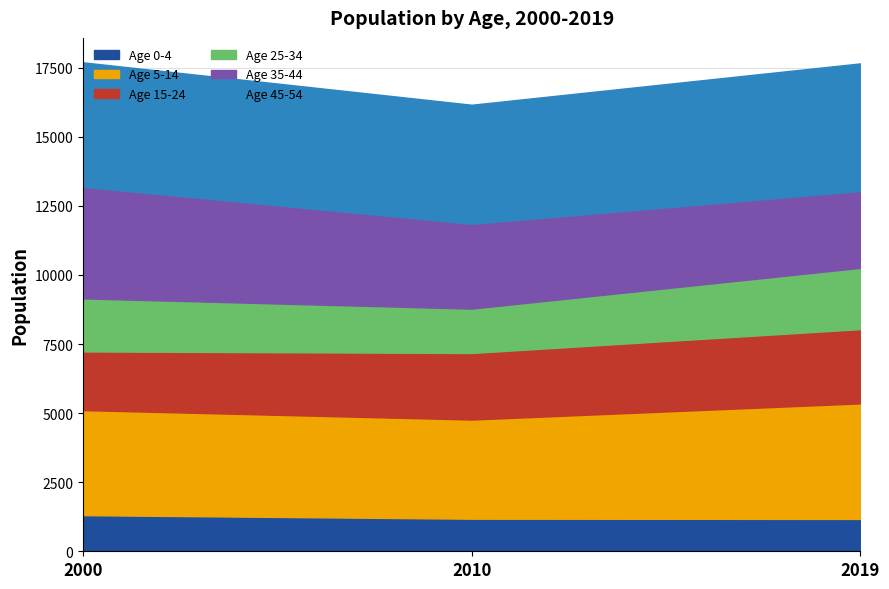

Which category has the lowest value across all series?

2019